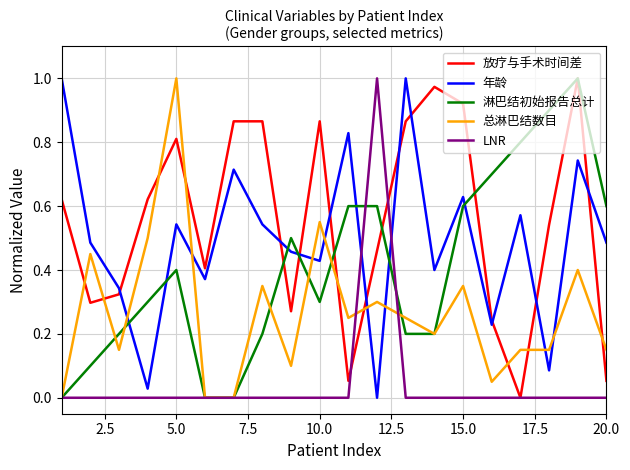

True or false: 总淋巴结数目 and 放疗与手术时间差 cross at least once.

True